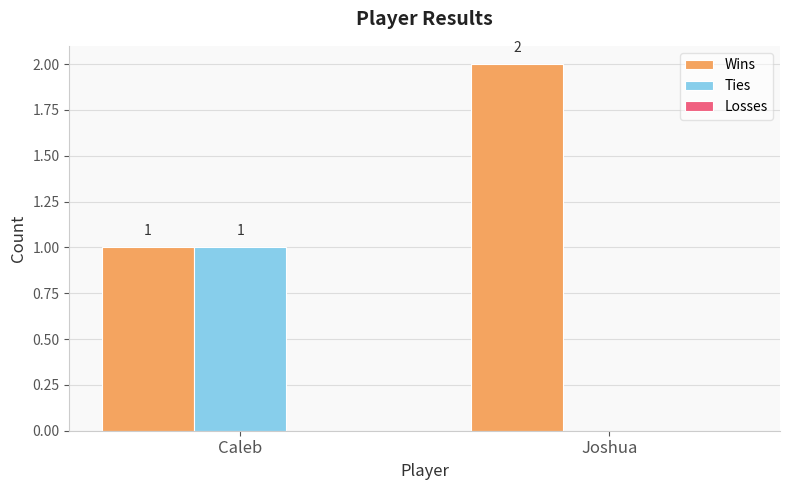

Which label corresponds to the largest value in the chart?

Joshua